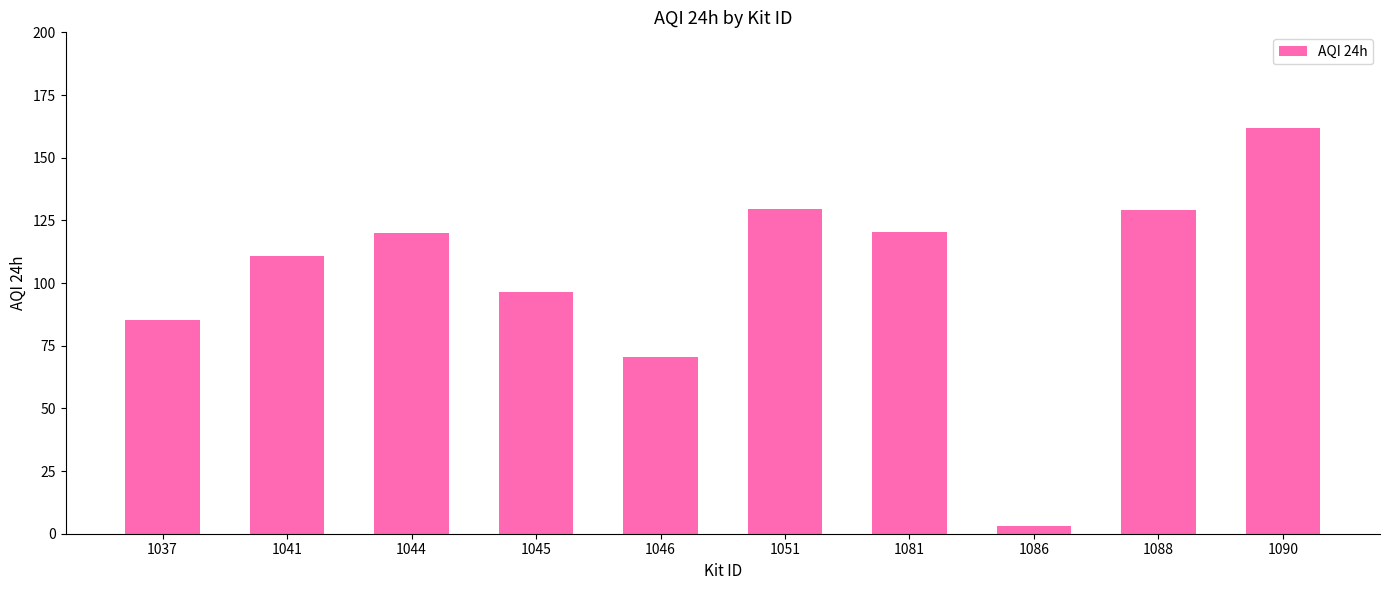

What is the value of the 3rd bar from the left?

120.1